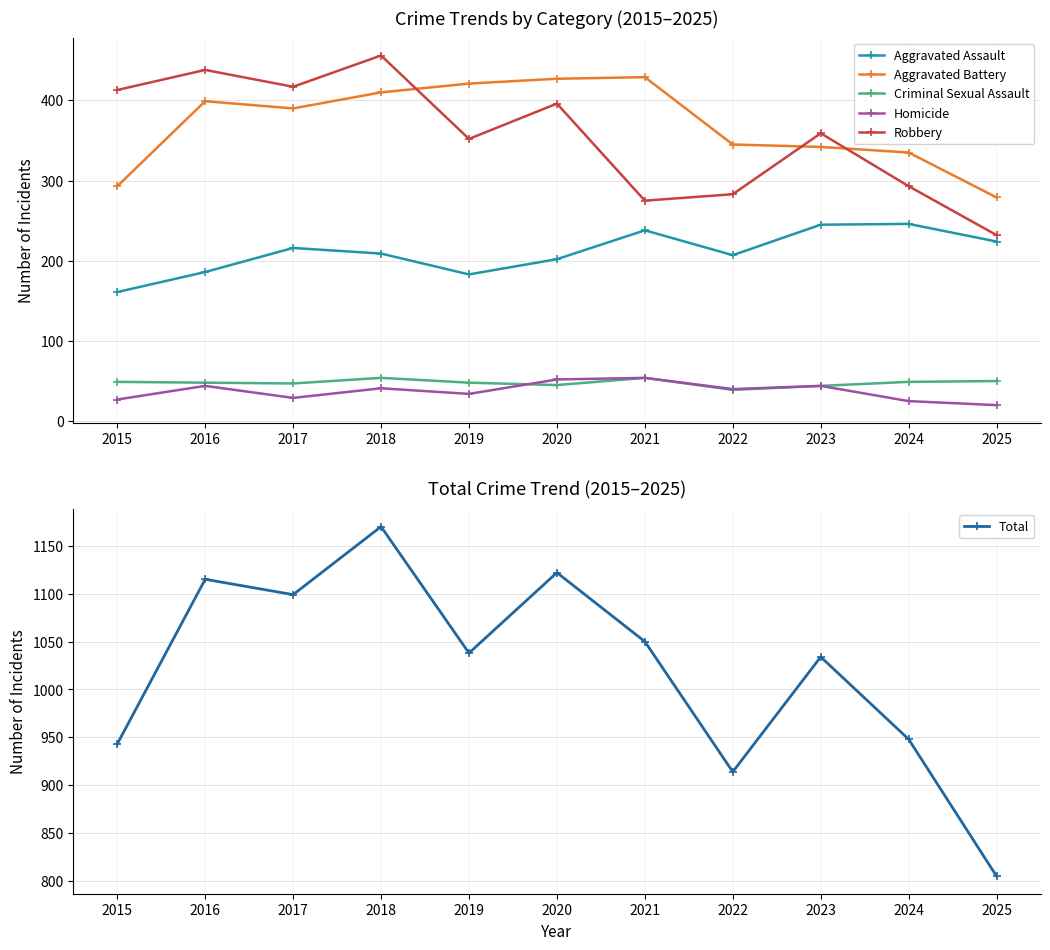

List the labels in order of Aggravated Battery value, smallest first.

2025, 2015, 2024, 2023, 2022, 2017, 2016, 2018, 2019, 2020, 2021